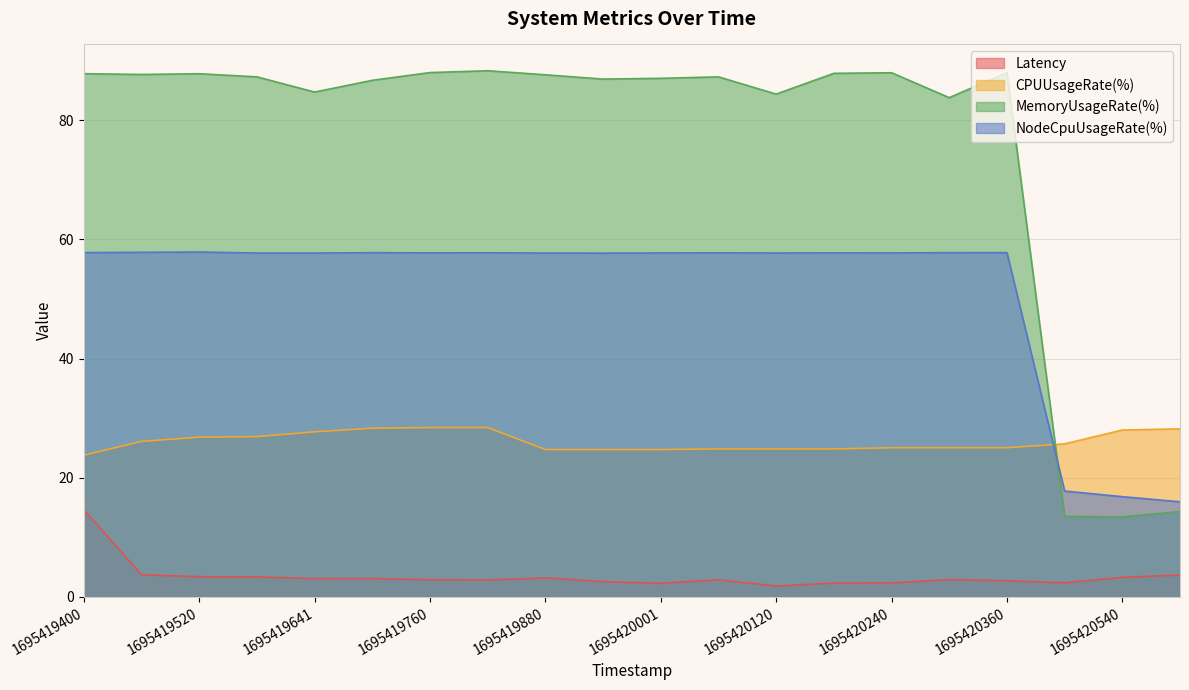

What is the value of the NodeCpuUsageRate(%) point at the 3rd from the left?

57.9